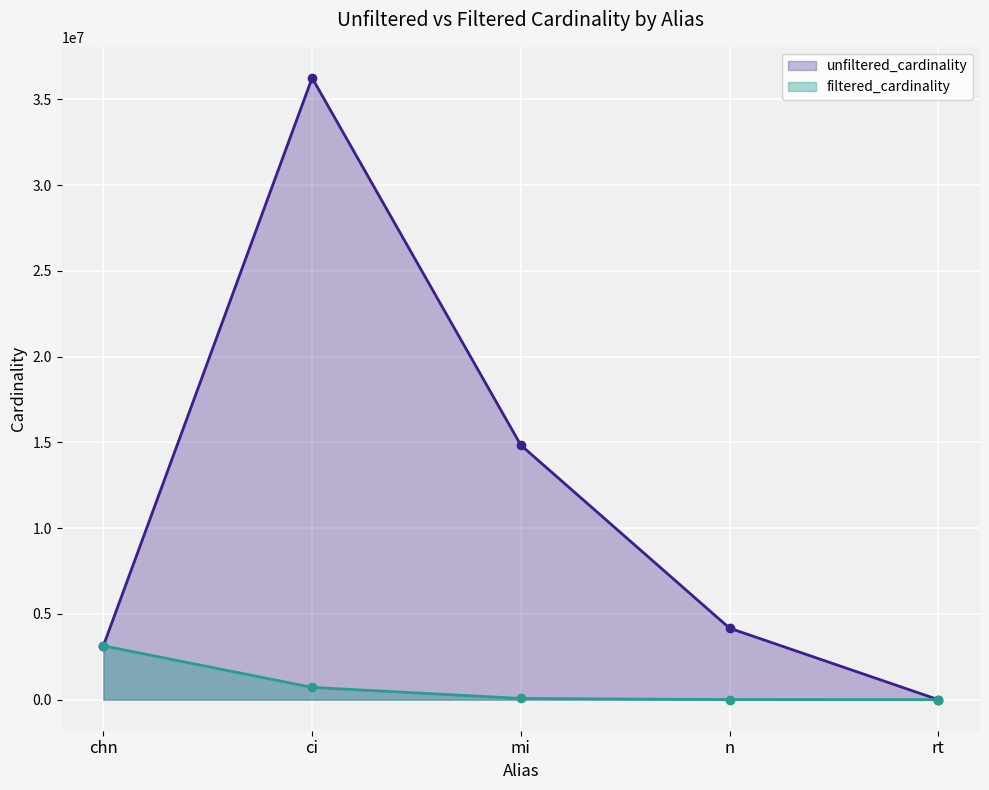

At which label does unfiltered_cardinality first exceed 4167491?

ci